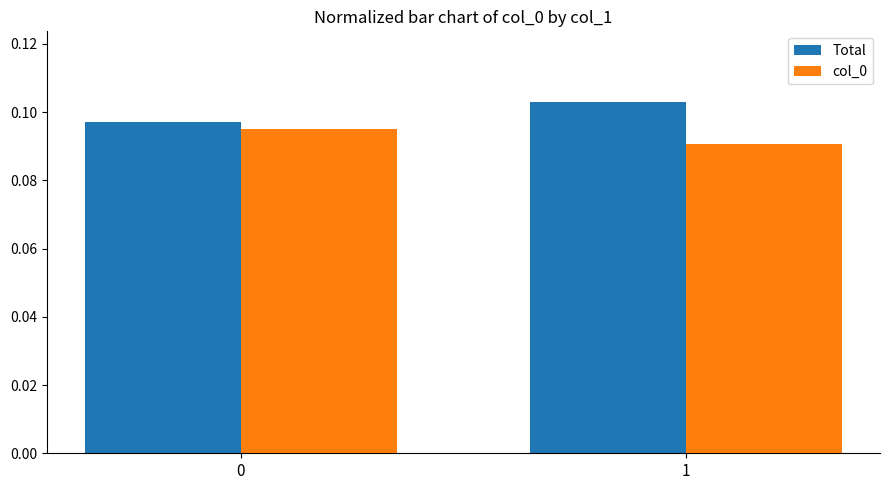

How many bars are there in total?

4